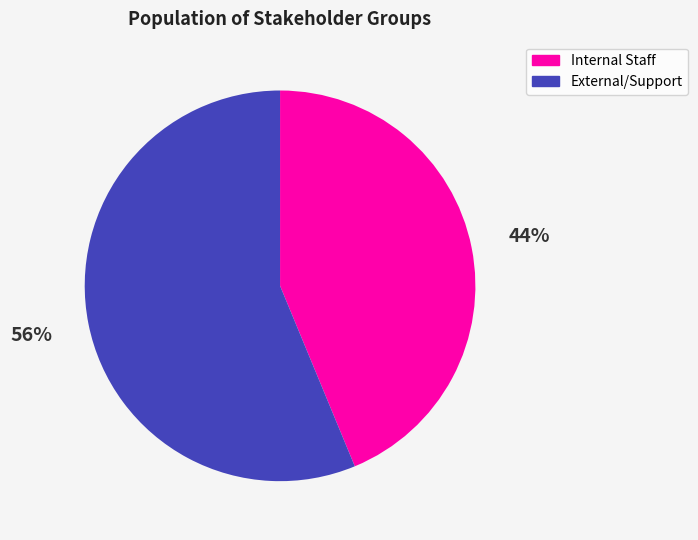

To the nearest percent, what is the average slice percentage?

50%